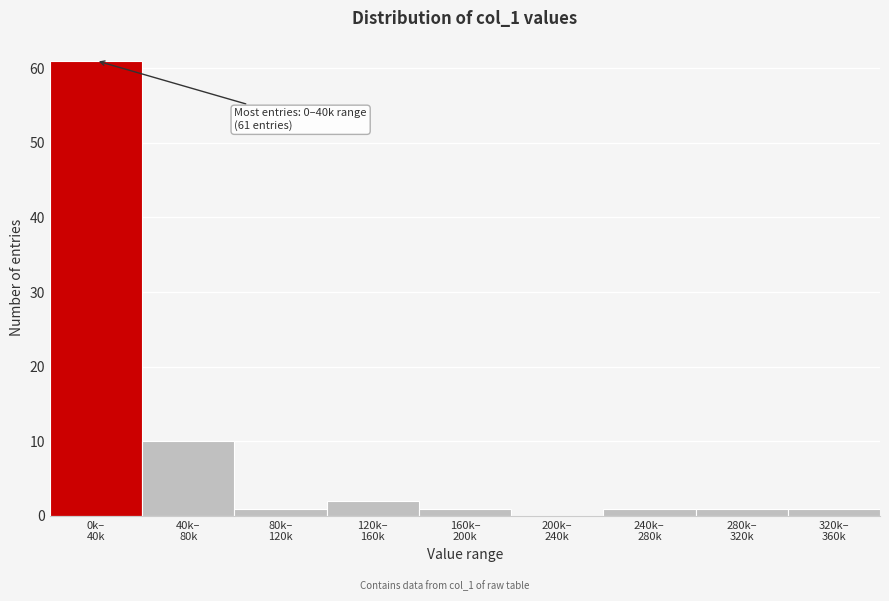

What is the greatest value displayed?

61